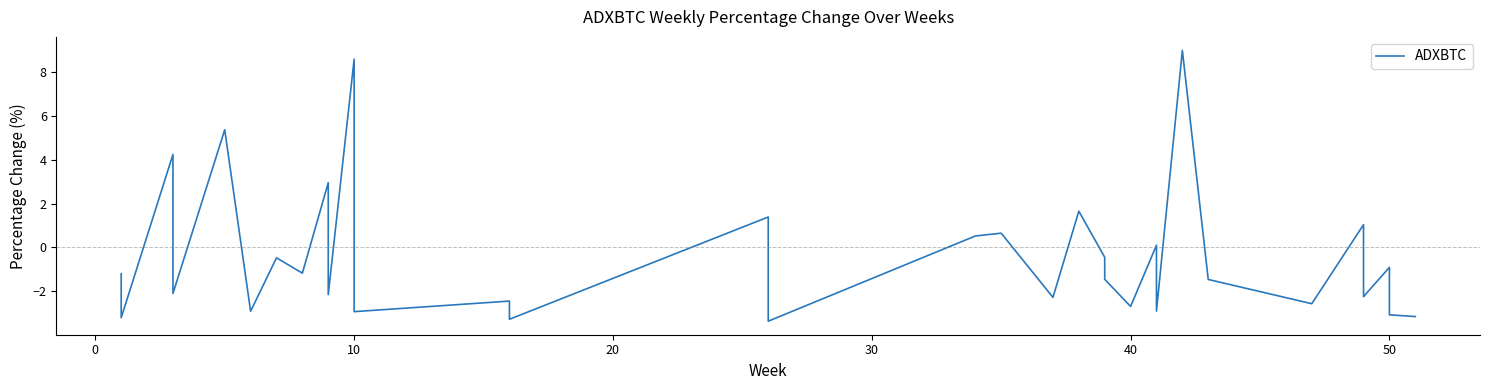

True or false: the data shows 0.8 at 18.

False